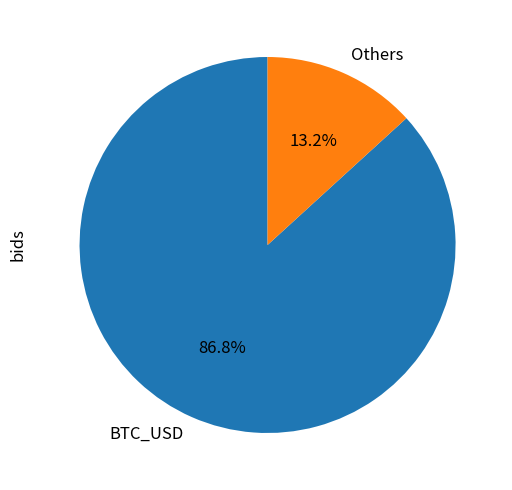

What percentage is NOT represented by Others?

86.8%